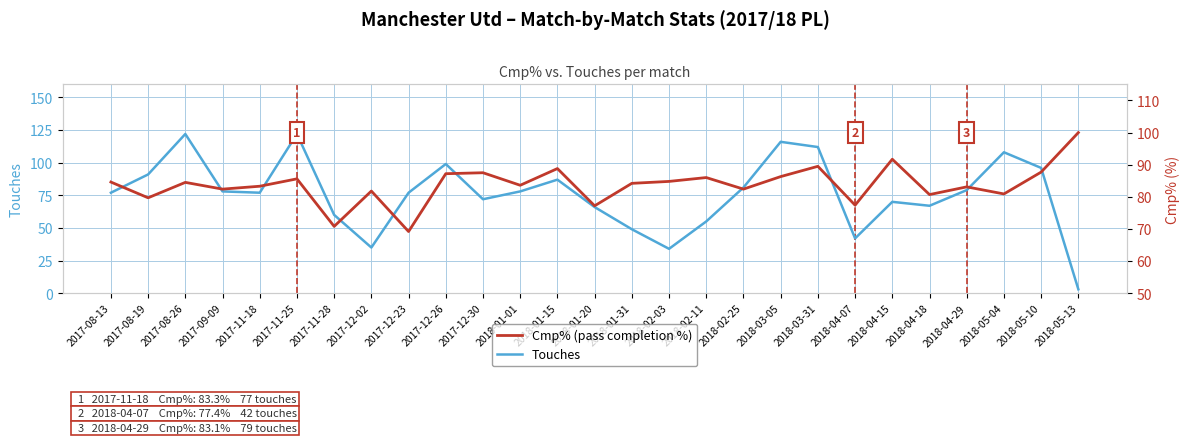

What is the difference between the maximum and minimum values in the Touches series?

119